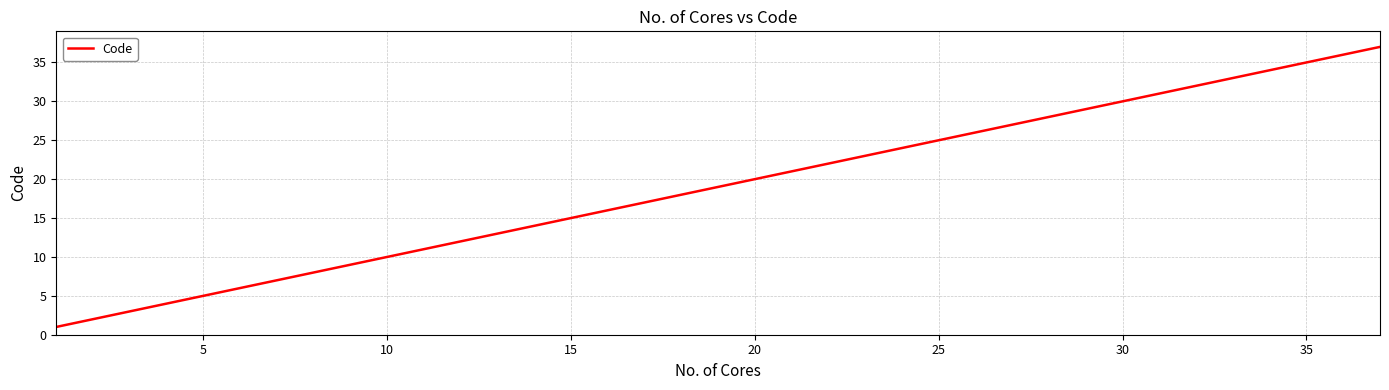

What is the difference between the maximum and minimum values?

36